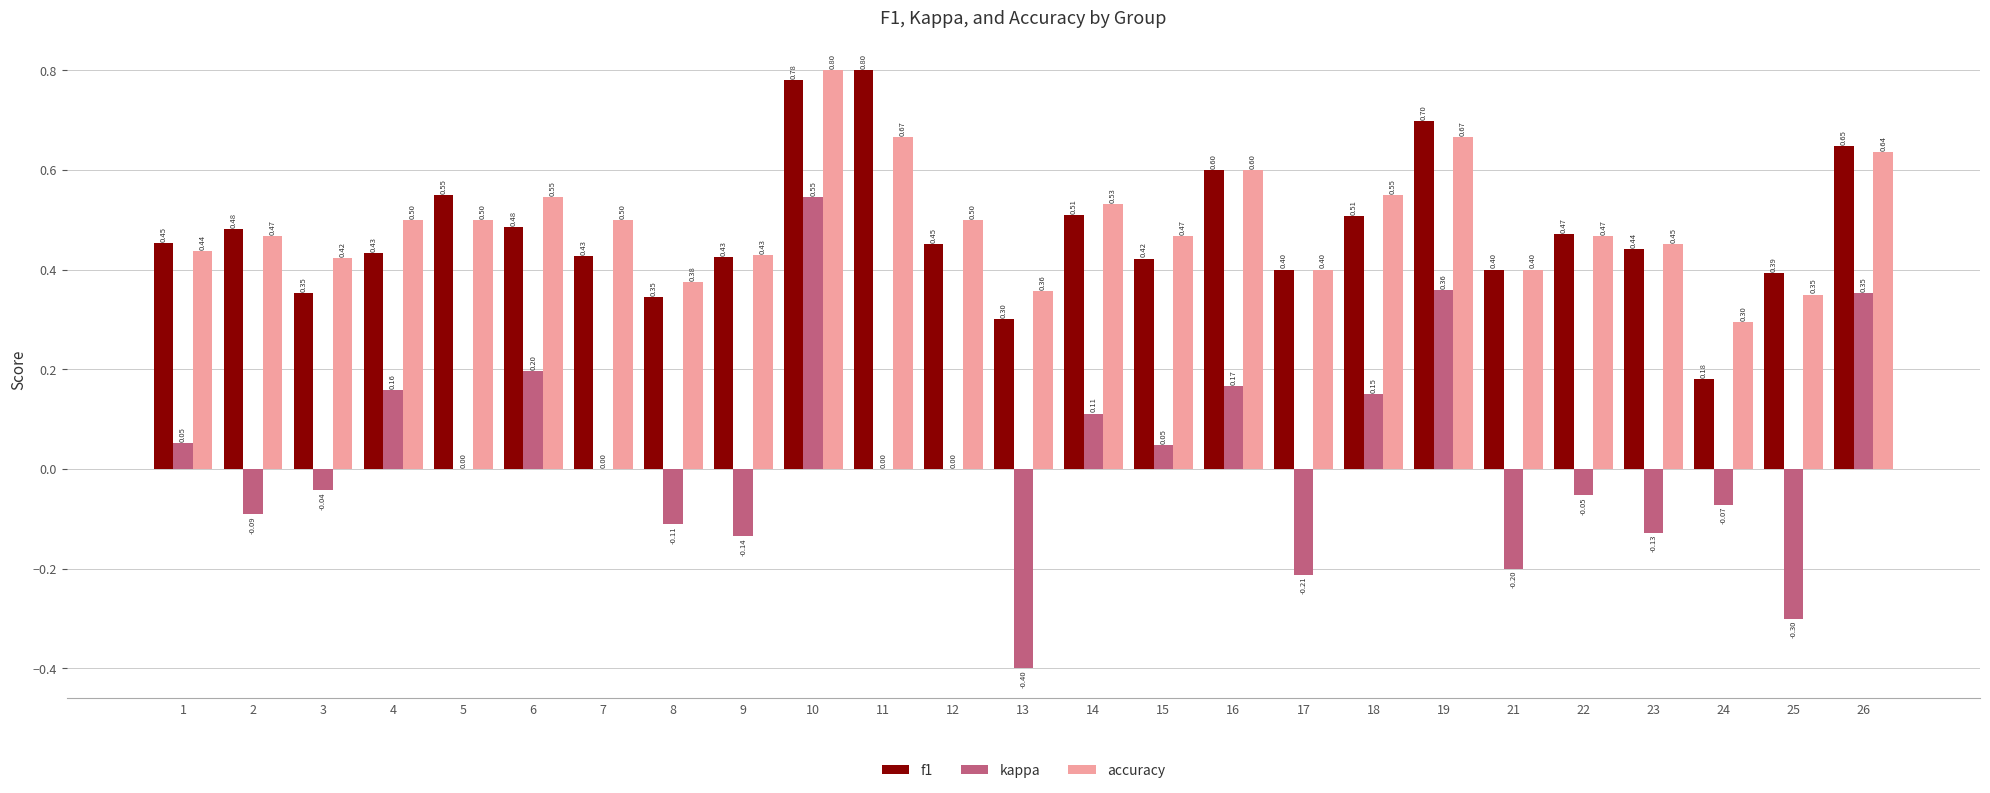

Read the f1 value at 18.

0.5